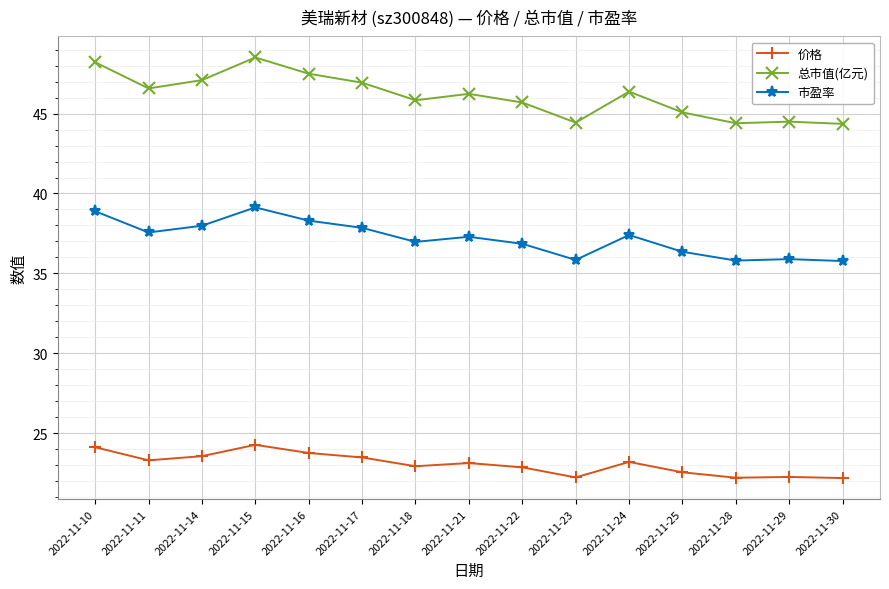

Is the value of 总市值(亿元) at 2022-11-18 greater than the value of 市盈率 at 2022-11-16?

Yes